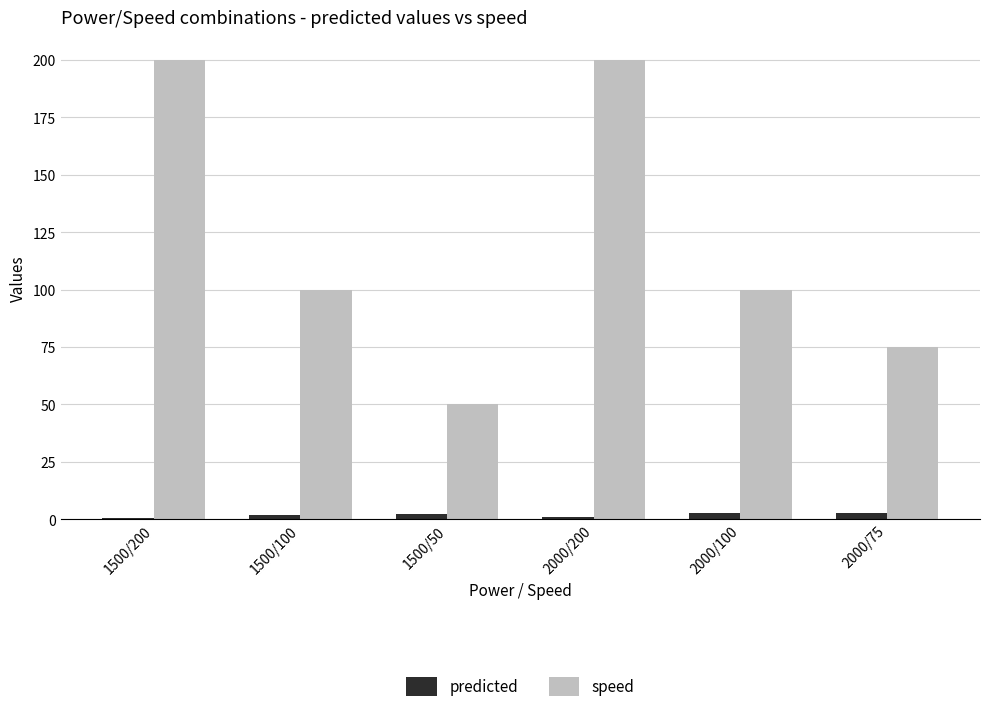

What is the sum of all predicted values?

11.1